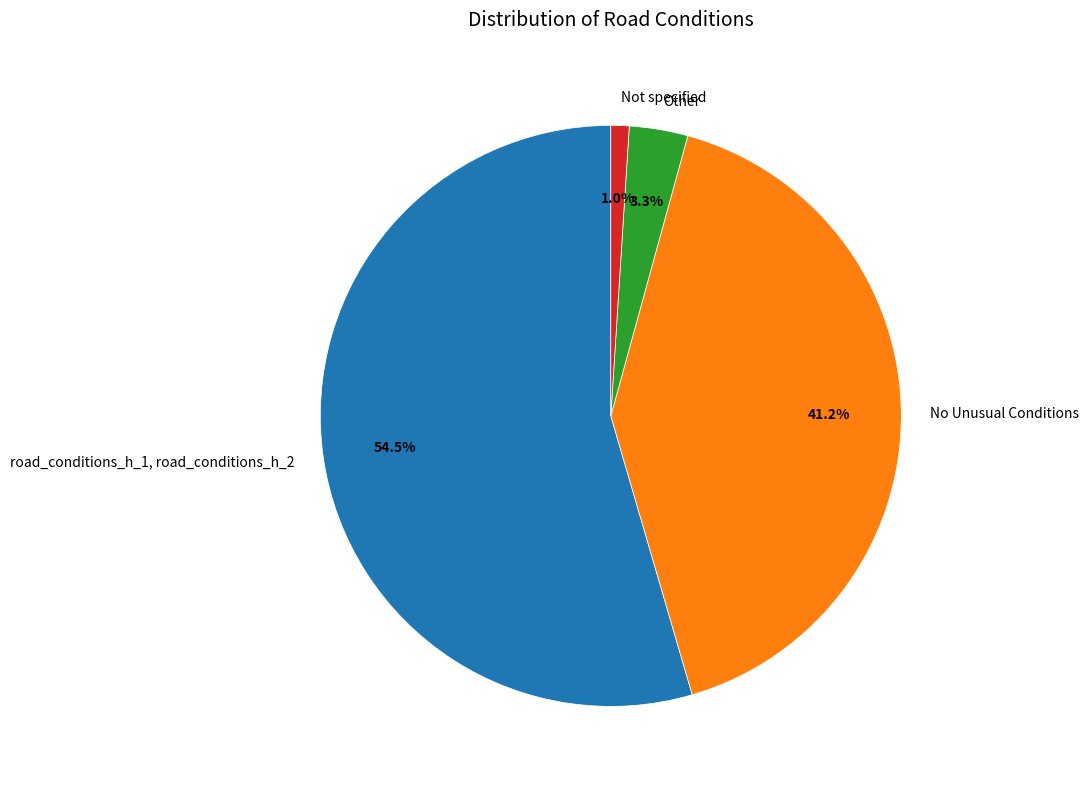

Do No Unusual Conditions and Other together represent more than half of the pie?

No